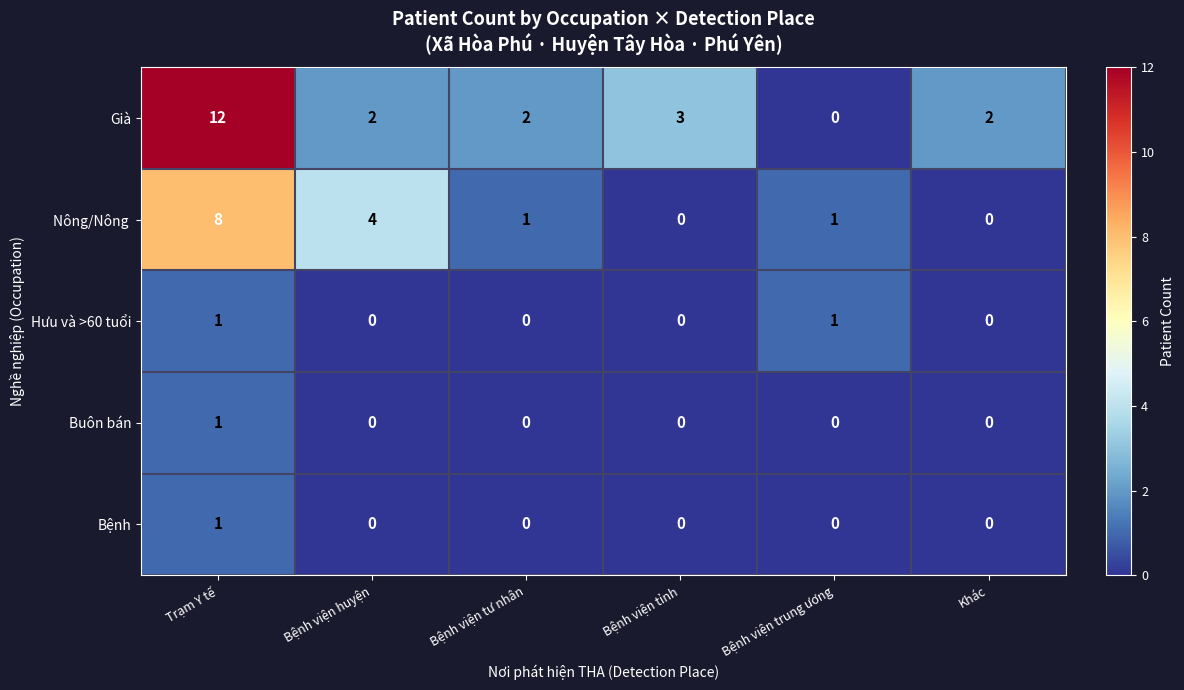

At which label does Già reach its peak?

Trạm Y tế